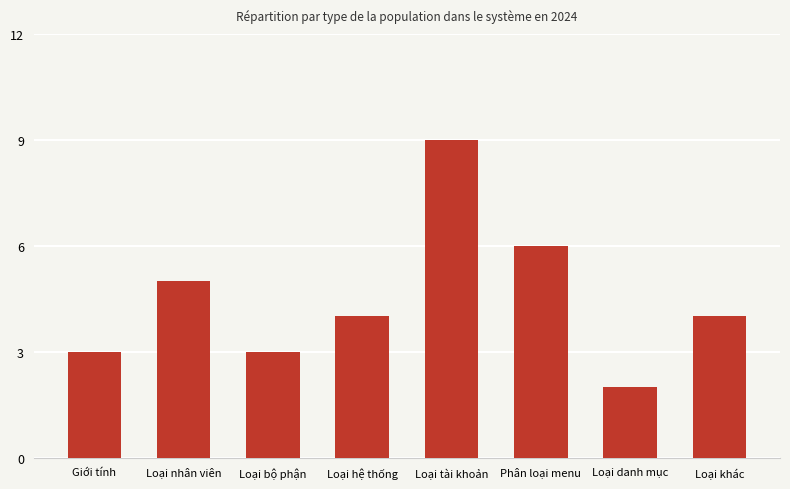

What is the sum of all values?

36